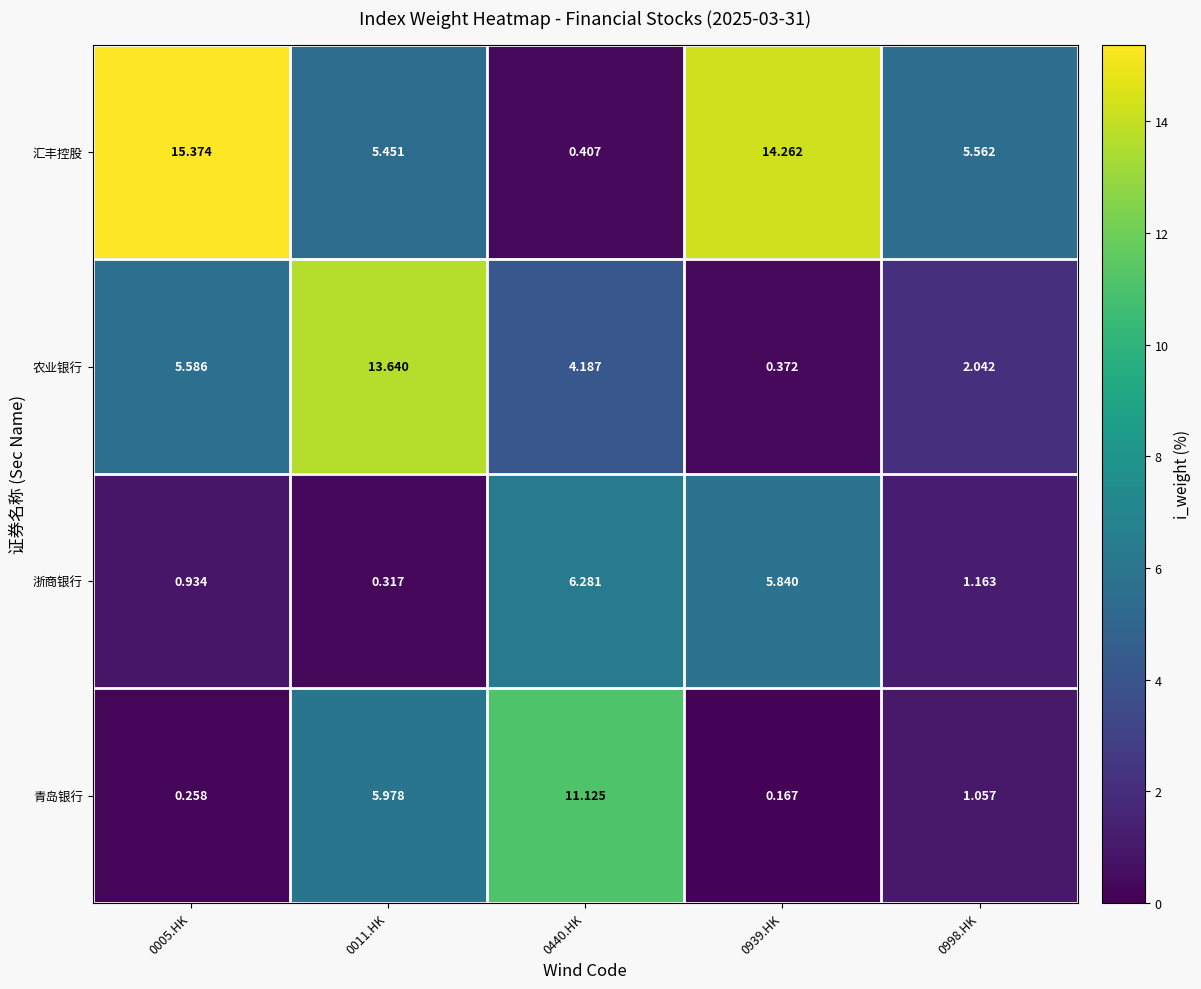

Which series has the largest total across all categories?

汇丰控股